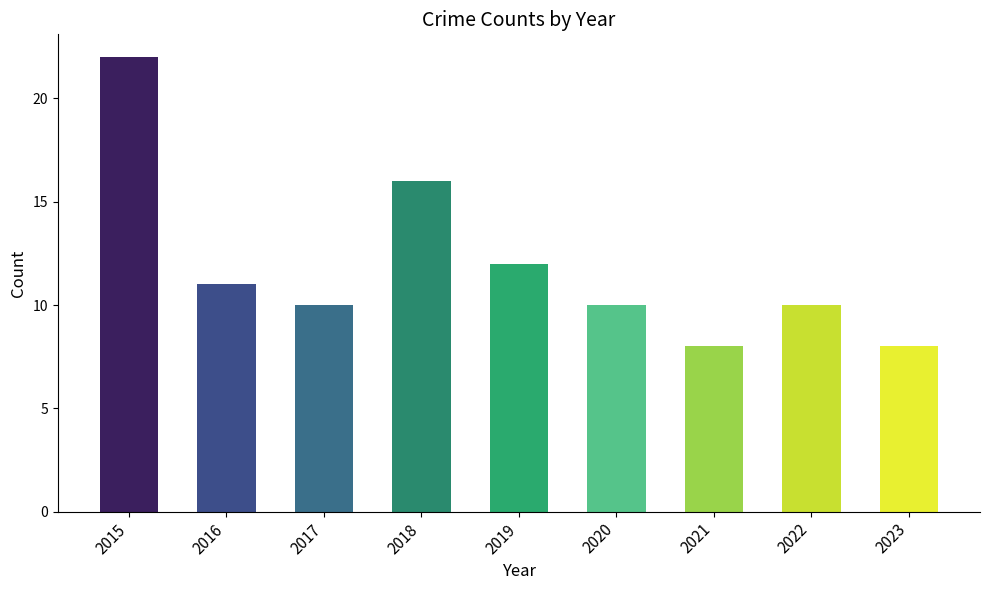

Which category has the highest value across all series?

2015